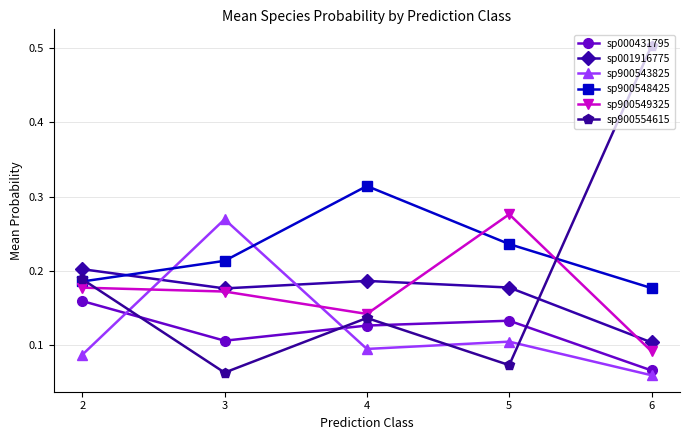

At which label is sp900548425 closest to 0?

6